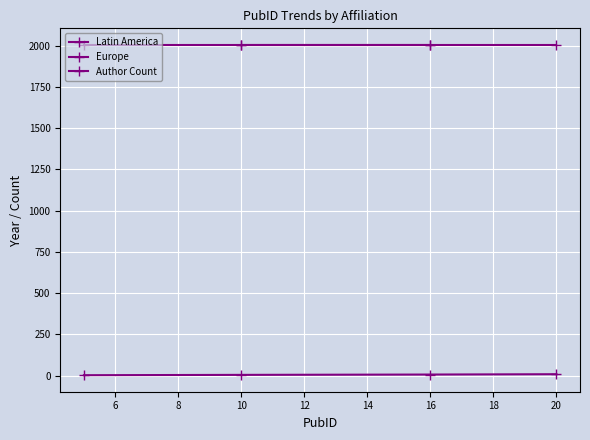

What is the change in value from 10 to 20?

+4